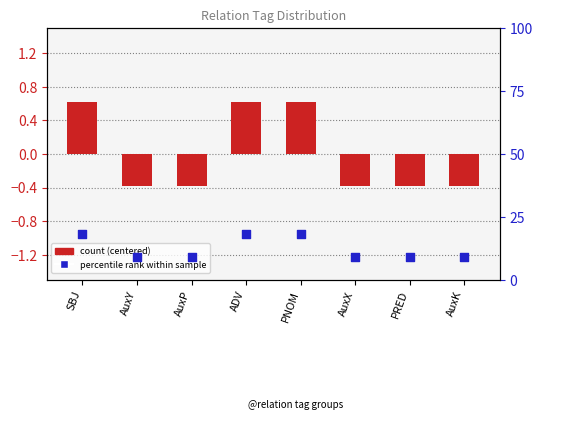

Which series contains the highest Y value?

percentile rank within sample